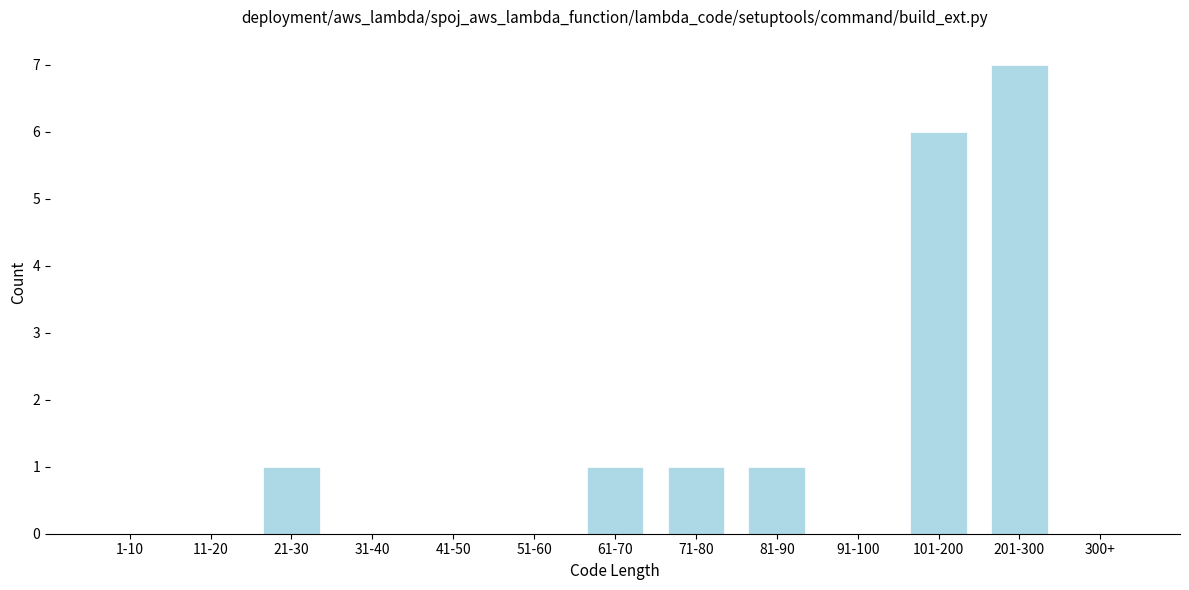

Reading left to right, transcribe all the data shown in this chart.

1-10=0	11-20=0	21-30=1	31-40=0	41-50=0	51-60=0	61-70=1	71-80=1	81-90=1	91-100=0	101-200=6	201-300=7	300+=0